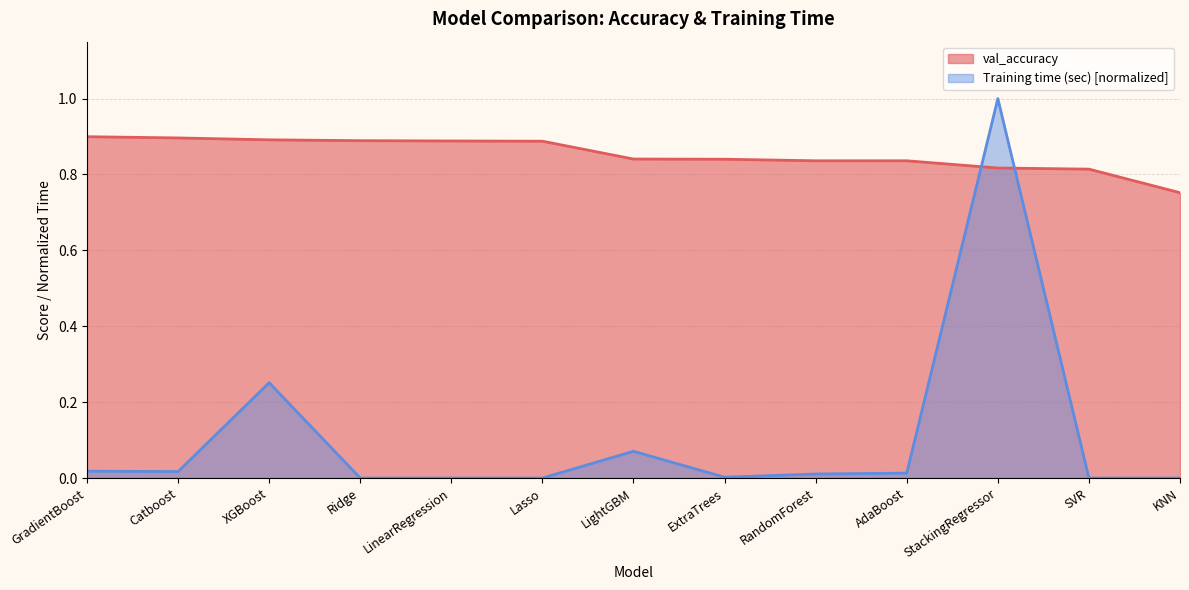

What is the label of the 2nd point from the left?

Catboost